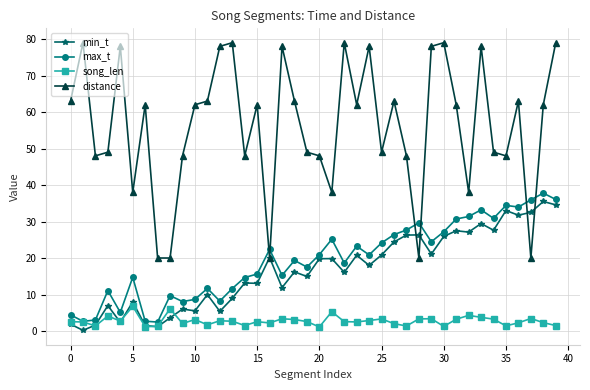

At how many categories does at least one series exceed 41?

32